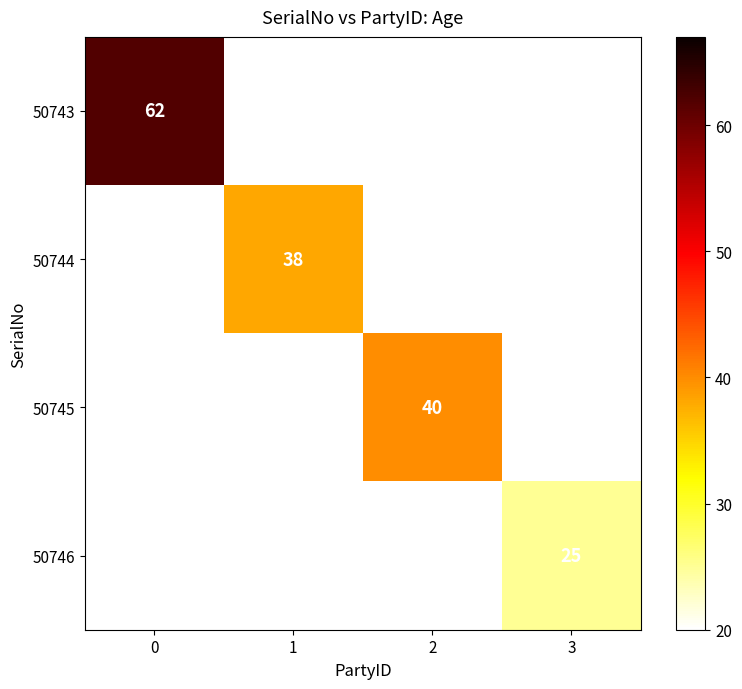

Is it true that 50744 equals 50 at 1?

False